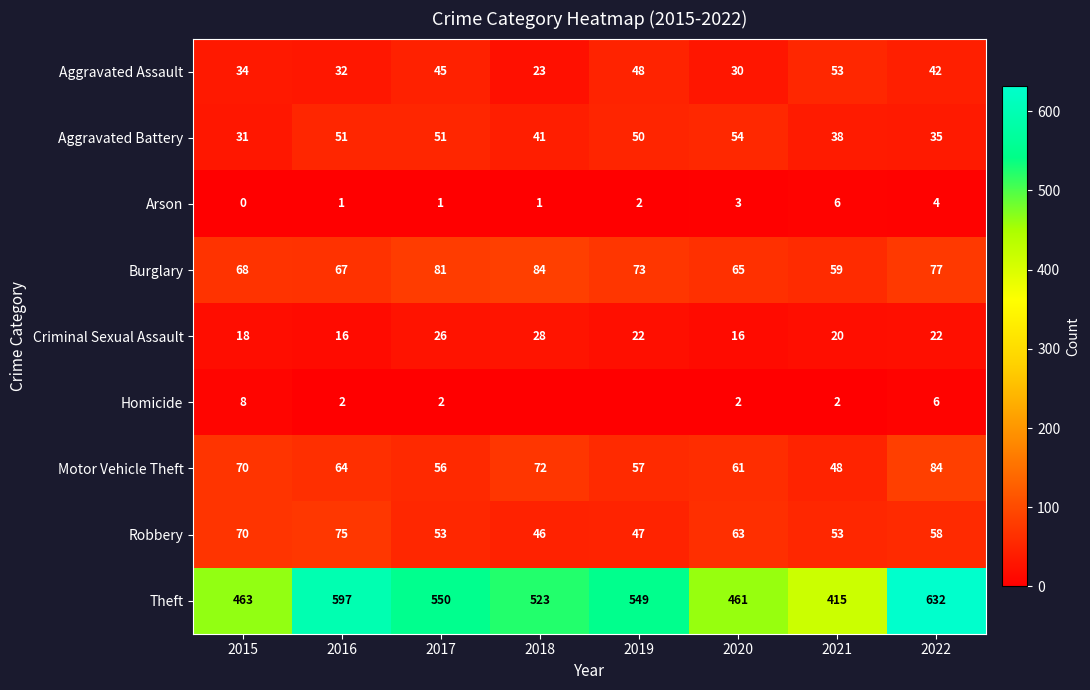

What is the difference between the maximum and second lowest values in the Arson series?

5